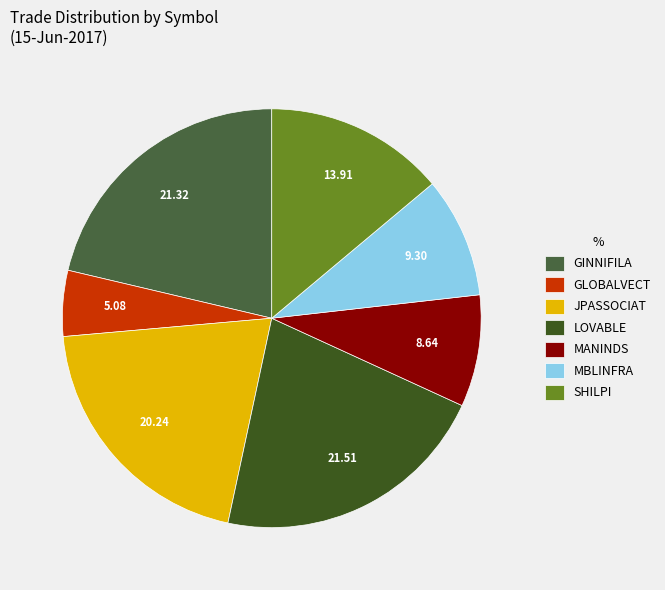

Combined, what portion of the pie is GLOBALVECT and JPASSOCIAT?

25.3%